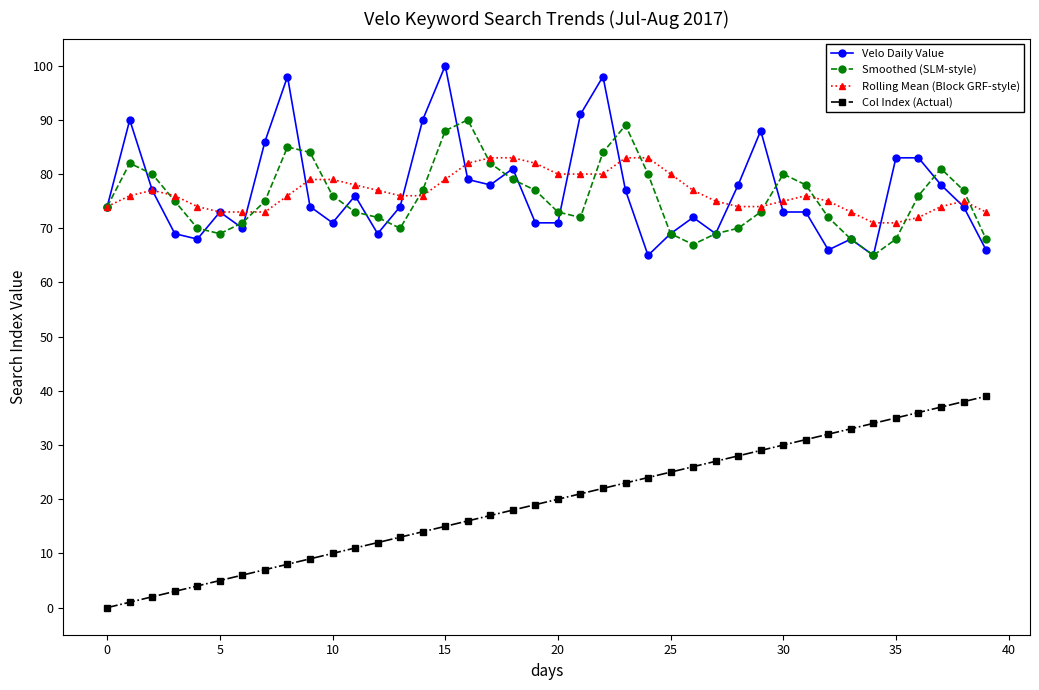

What is the minimum value for Rolling Mean (Block GRF-style)?

71